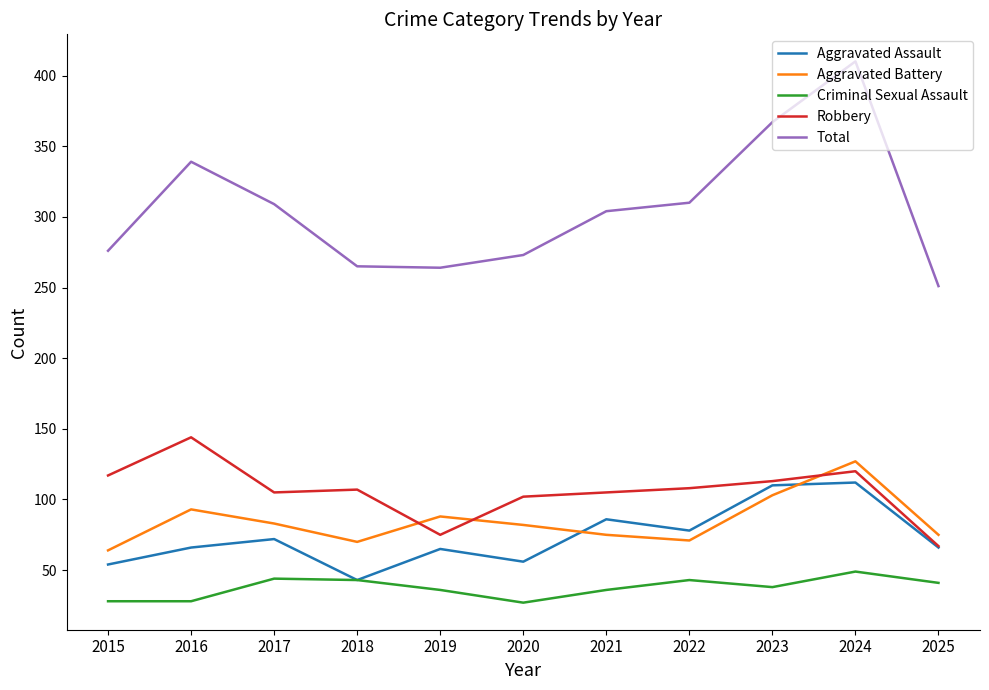

What is the total value across all series at 2022?

610